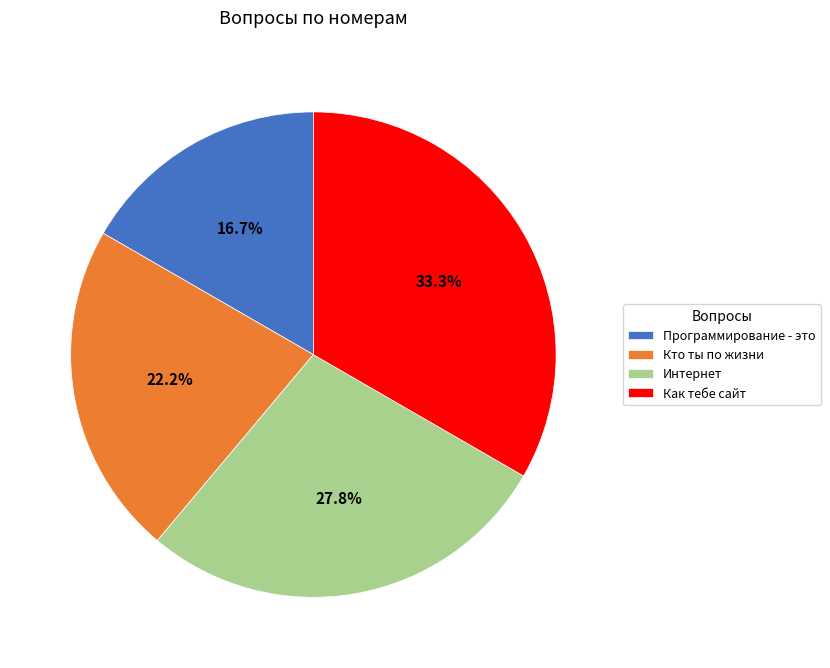

The Как тебе сайт slice represents 33% of the pie. True or false?

True